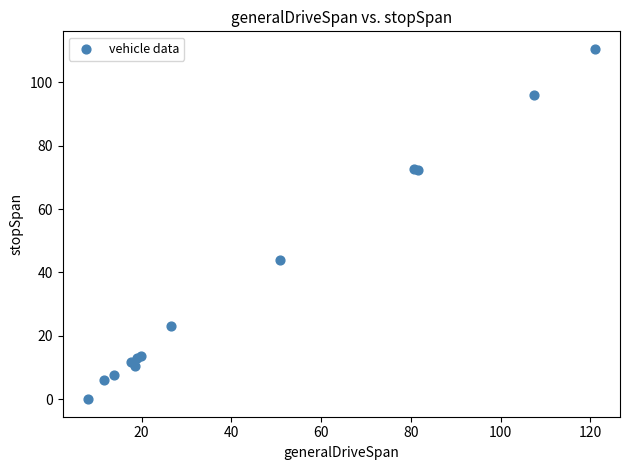

What Y value in the scatter plot is closest to 55?

43.9